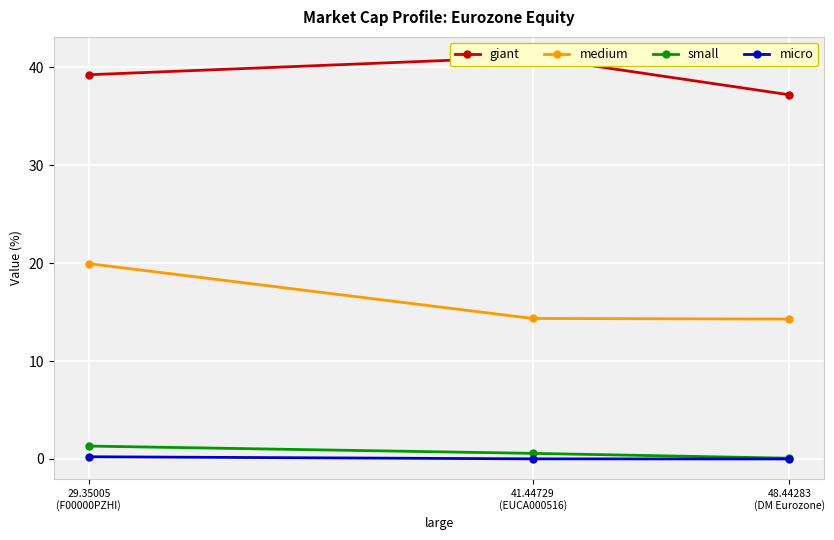

What are all the series names shown in the legend?

giant, medium, small, micro